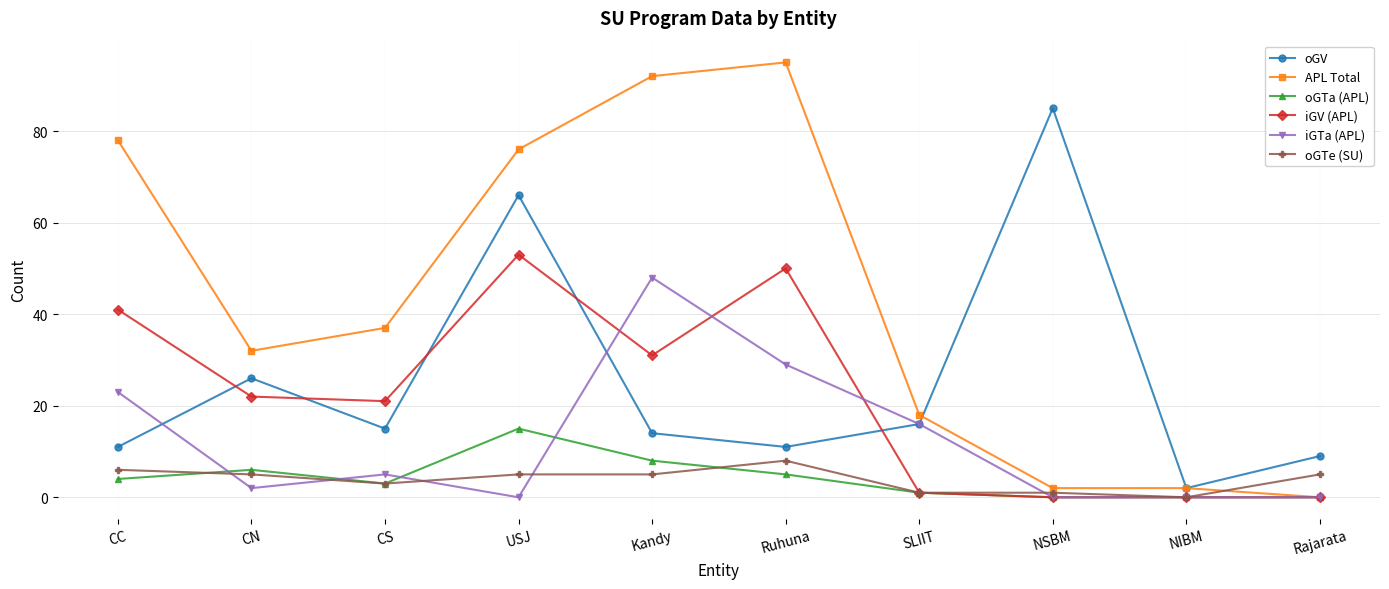

What is the difference between the oGTa (APL) values at Ruhuna and NIBM?

5